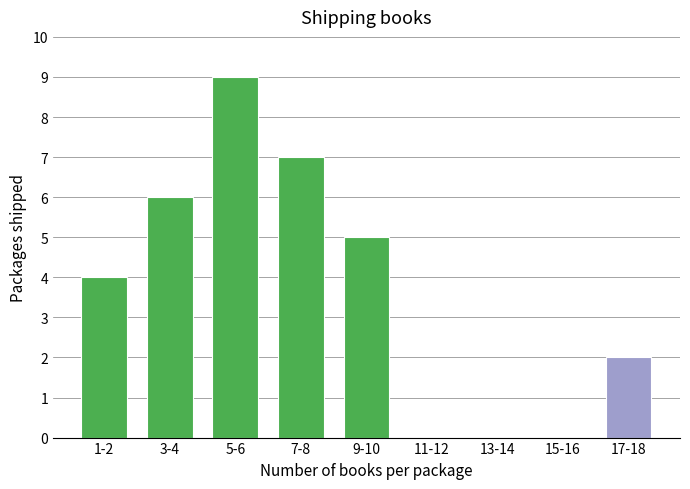

Reading right to left, what are all the values shown in this chart?

17-18=2	15-16=0	13-14=0	11-12=0	9-10=5	7-8=7	5-6=9	3-4=6	1-2=4